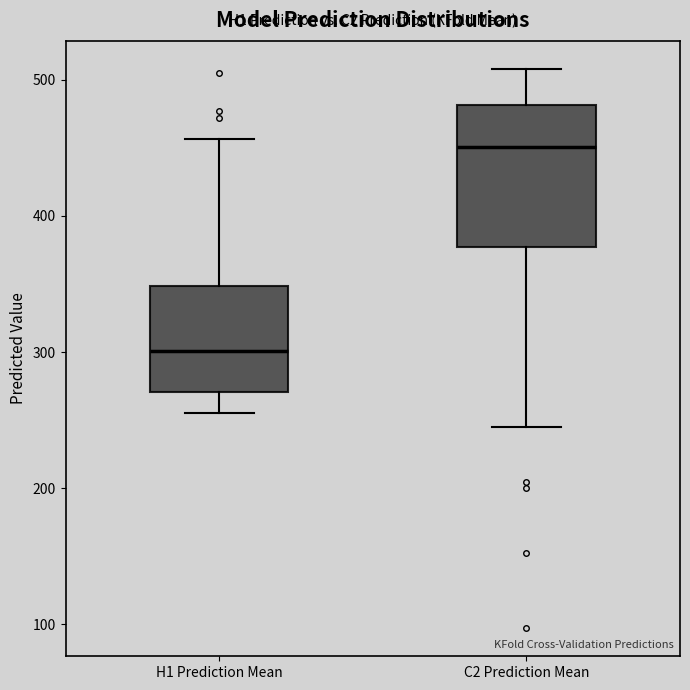

Reading left to right, transcribe this box plot: for each box, give where its median line is, the range the box spans, and where its two whiskers end, as read against the y-axis. The values are not printed on the chart, so give them approximately, as read against the axis.

H1 Prediction Mean: median 300, box 270 to 350, whiskers 260 to 460
C2 Prediction Mean: median 450, box 380 to 480, whiskers 240 to 510